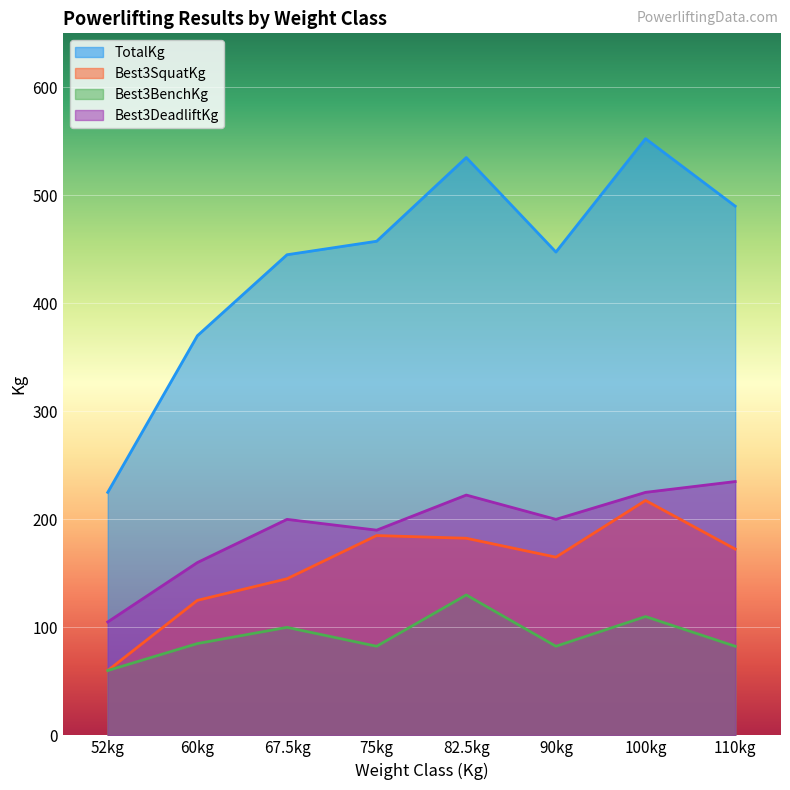

At how many categories does at least one series exceed 528?

2